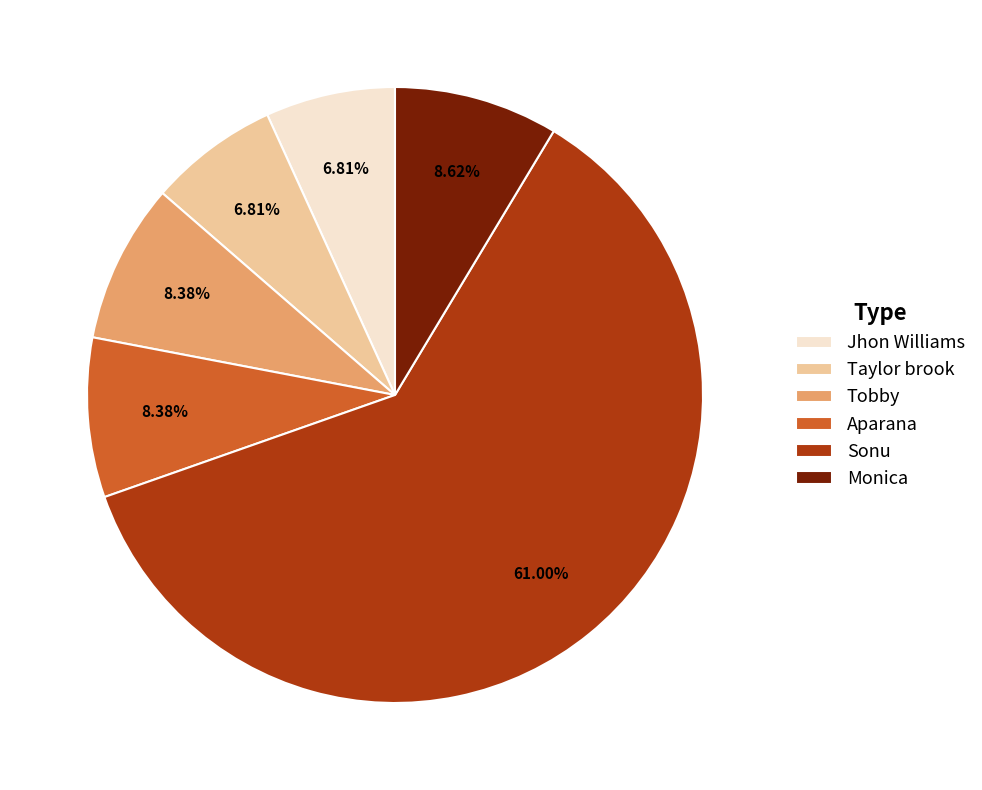

Between Sonu and Tobby, which is larger?

Sonu